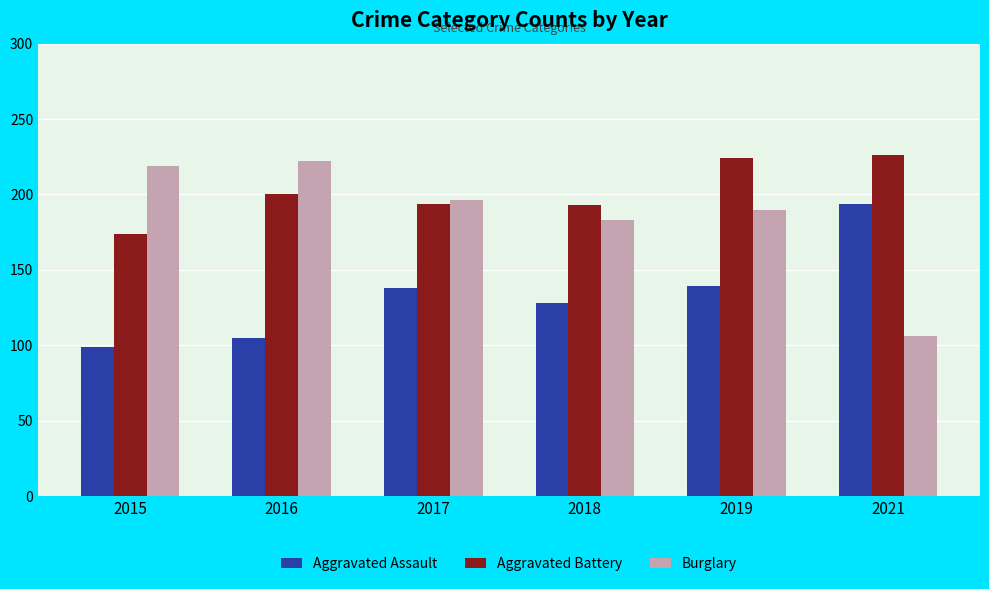

Rank the series by their maximum value, from lowest to highest.

Aggravated Assault, Burglary, Aggravated Battery